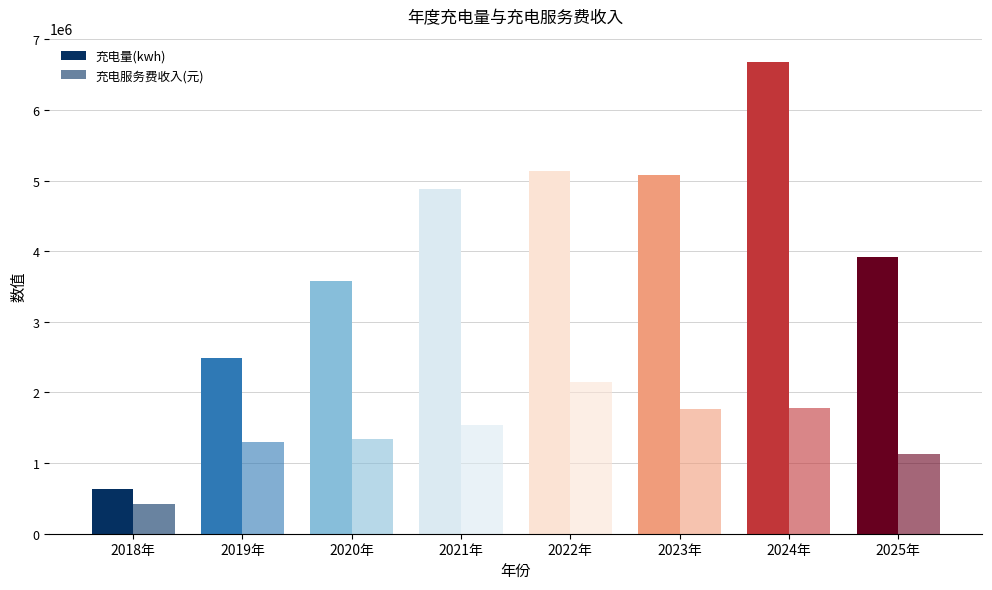

What is the difference between the 充电服务费收入(元) values at 2018年 and 2025年?

709842.8